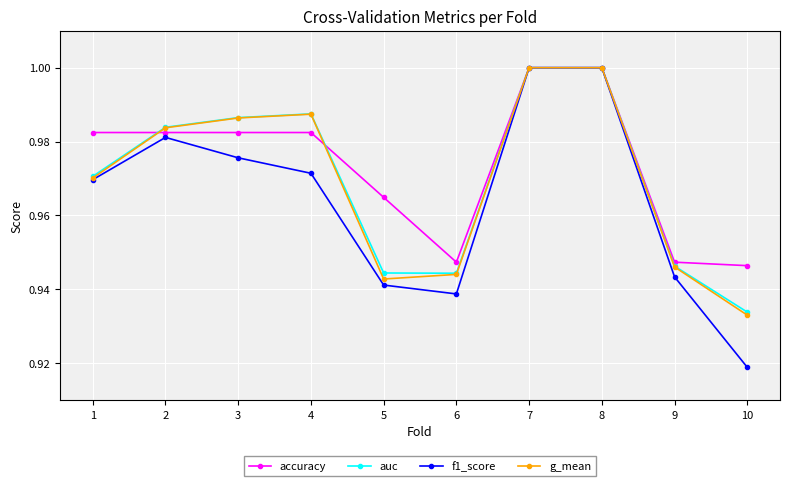

Which series has the widest spread of values?

f1_score